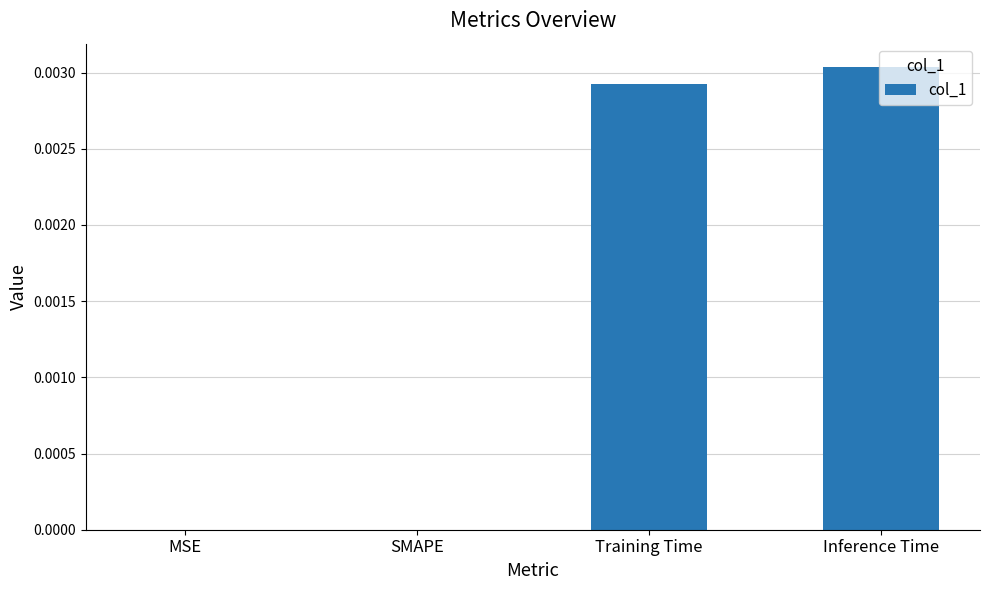

Which label corresponds to the largest value in the chart?

Inference Time